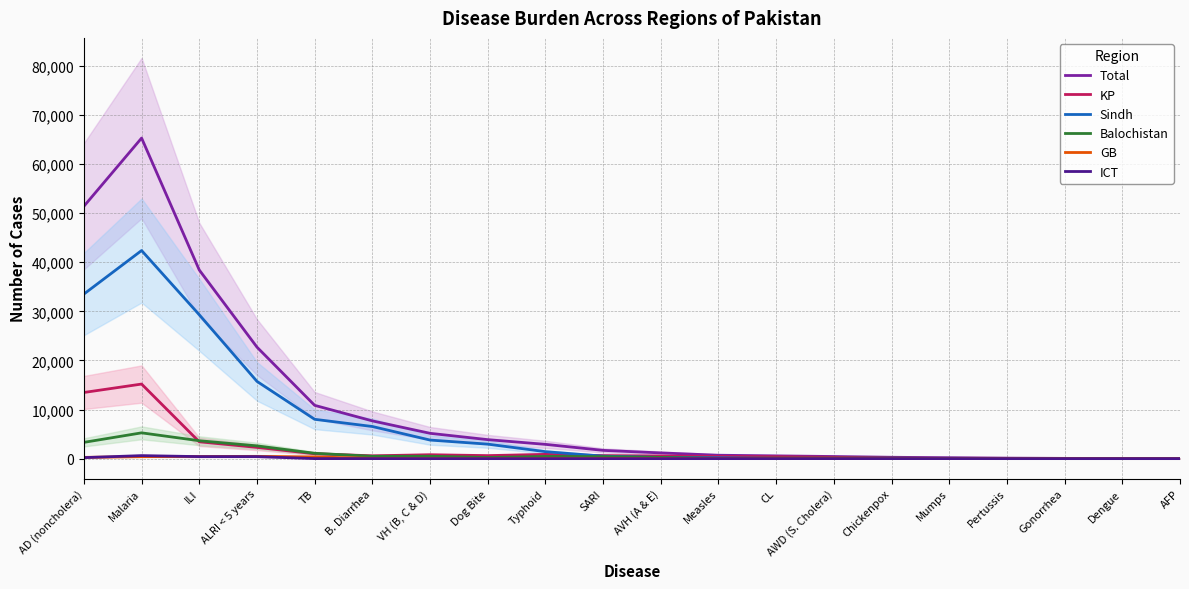

True or false: KP has a value of 285.9 at B. Diarrhea.

False